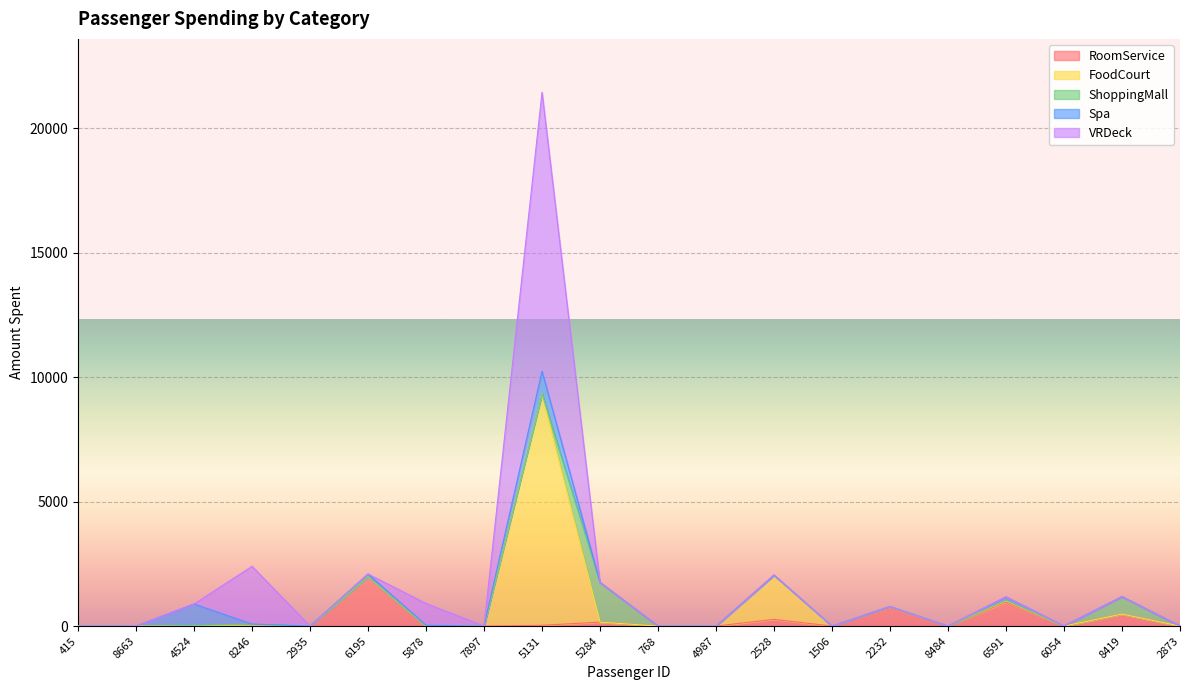

What is the spread (max minus min) of values at 5878?

875